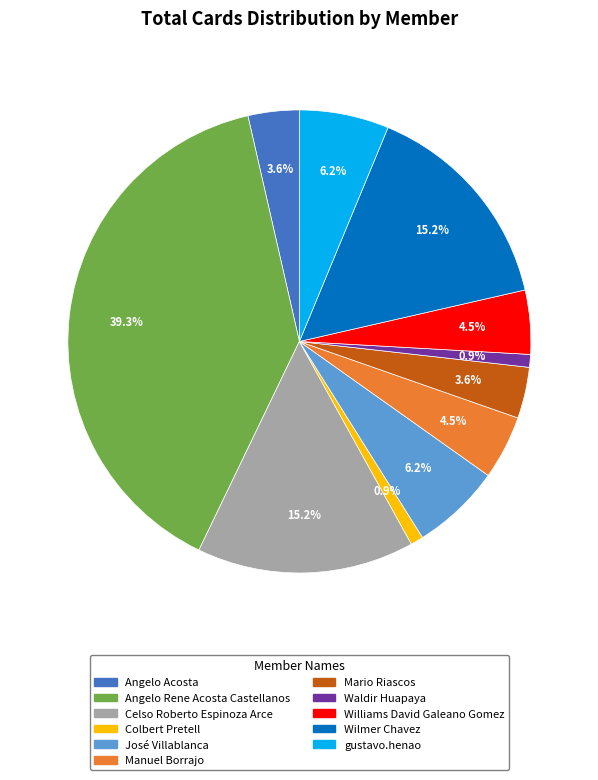

True or false: Angelo Acosta accounts for 4% of the total.

True